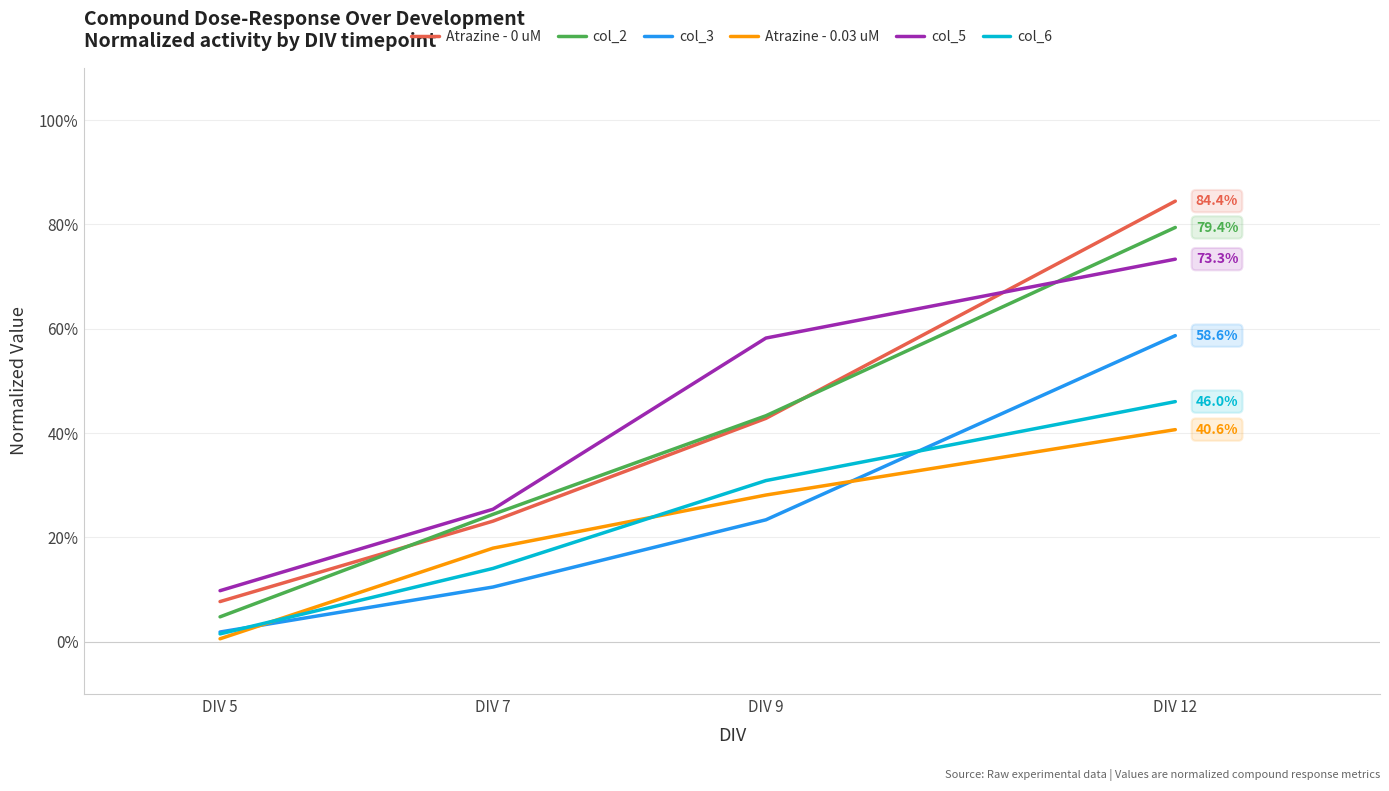

Which category has the lowest value across all series?

DIV 5